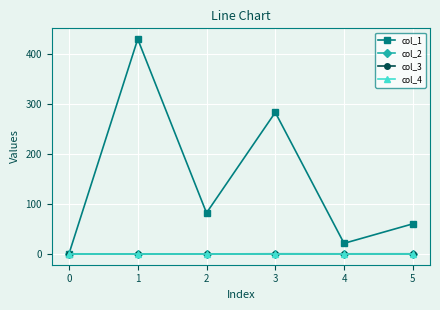

Which series changed the most between 4 and 5?

col_1